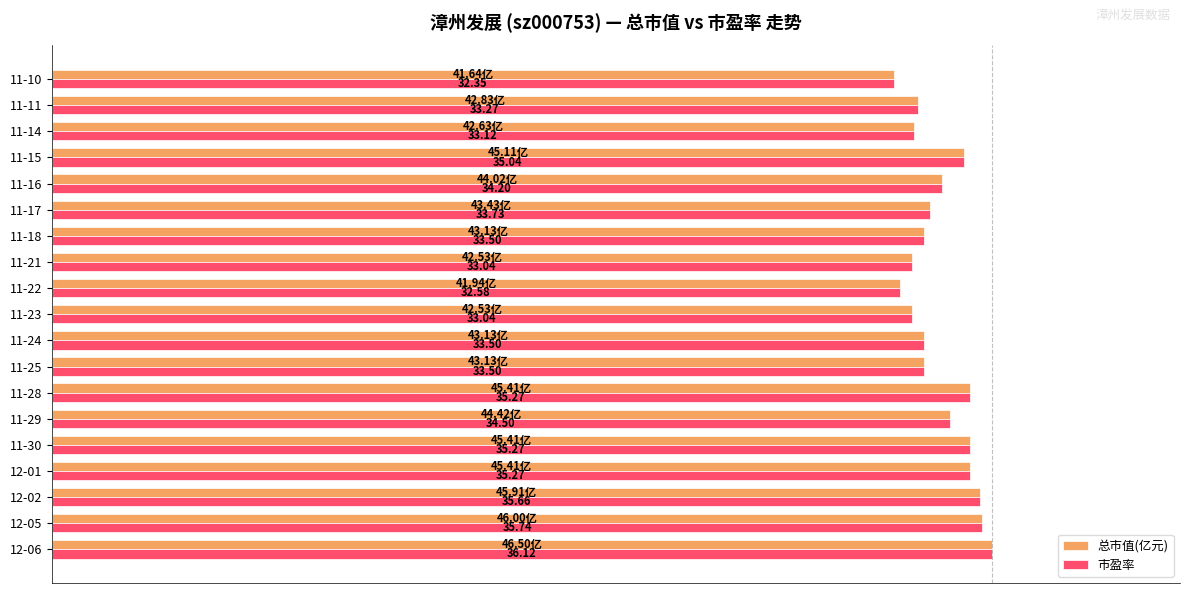

What are all the series names shown in the legend?

总市值(亿元), 市盈率